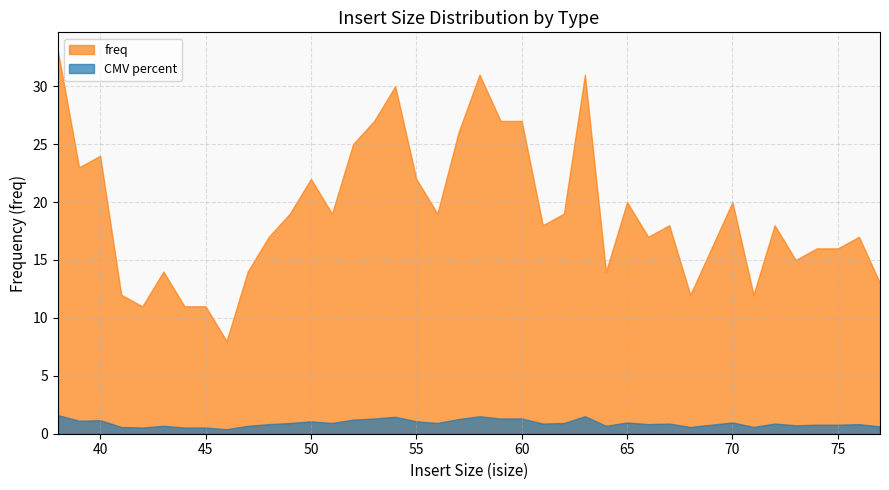

True or false: freq has a value of 28.0 at 62.

False